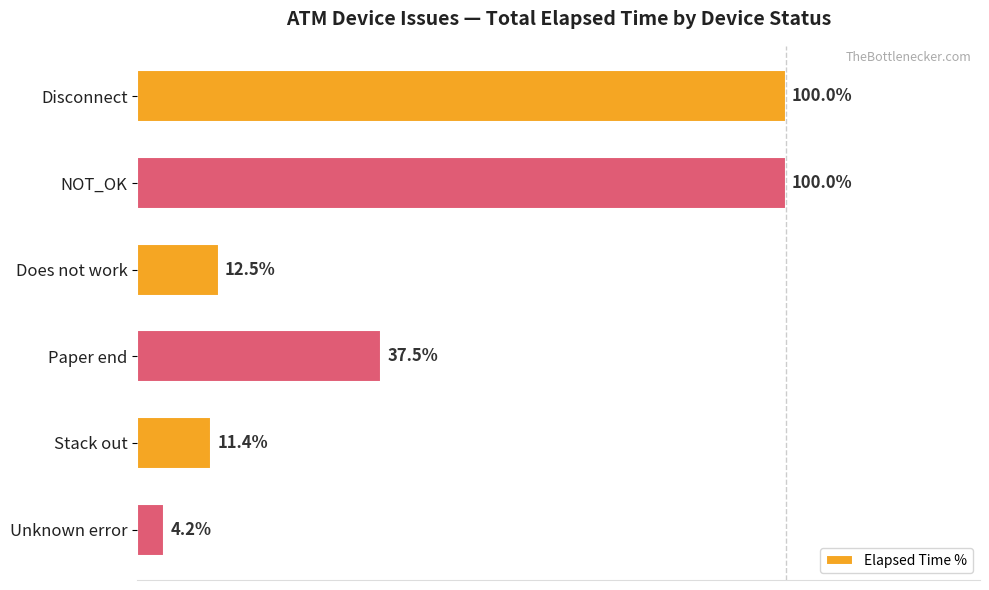

Are the bars horizontal?

Yes